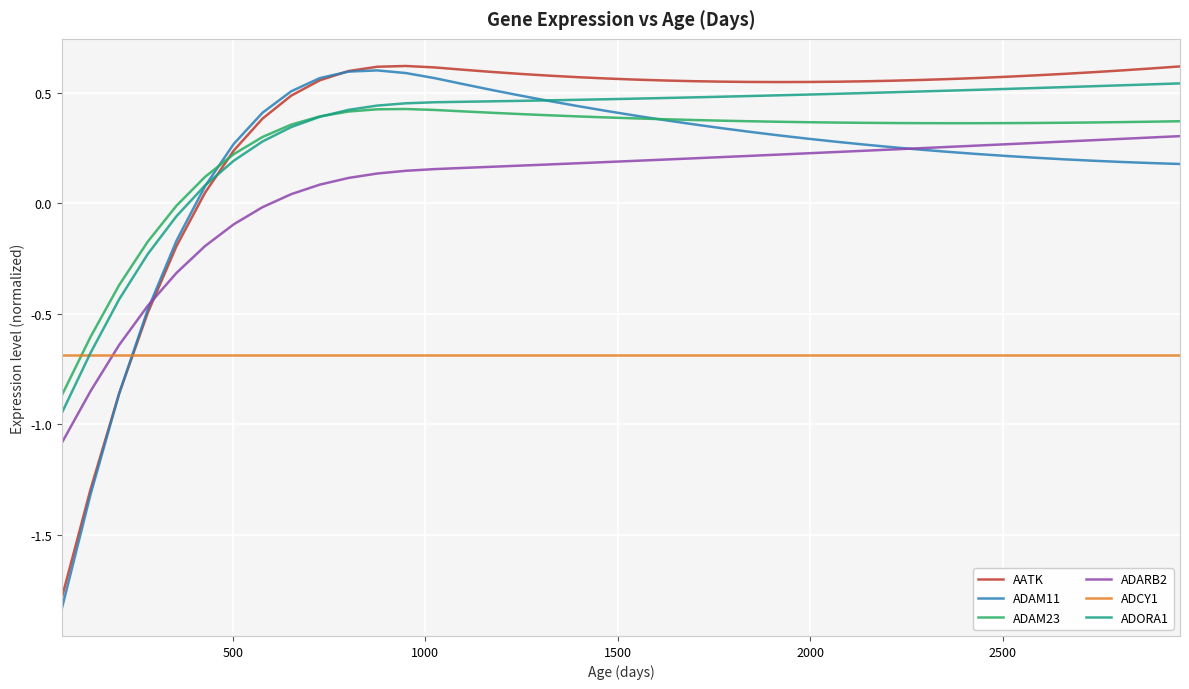

Which series ends up on top after the final intersection of ADAM23 and ADAM11?

ADAM23